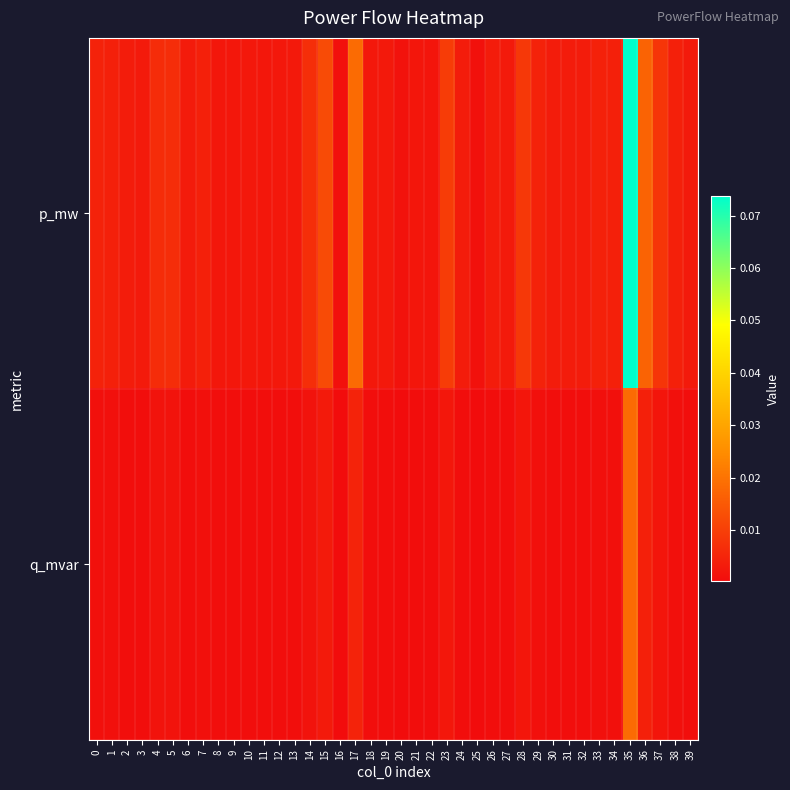

List the series in order of their overall mean, lowest first.

q_mvar, p_mw